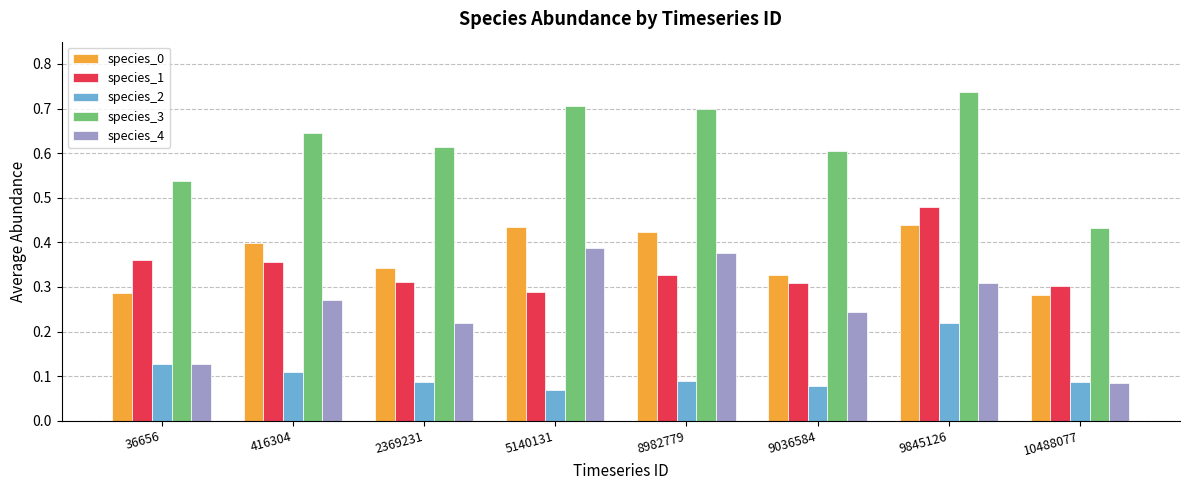

Which series changed the most between 8982779 and 10488077?

species_4